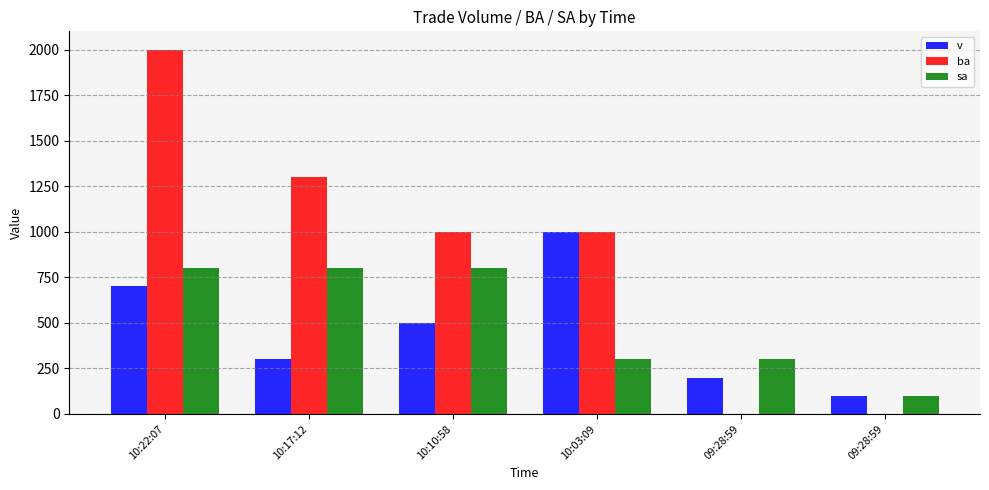

What is the sum of the v values at 10:03:09 and 10:17:12?

1300